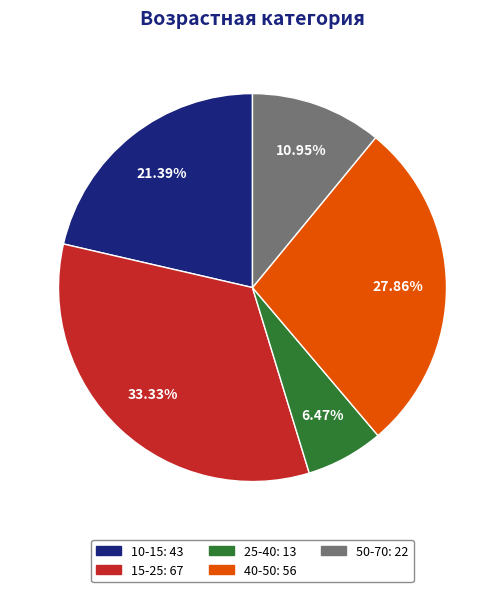

To the nearest percent, what percentage of the pie is 50-70?

11%